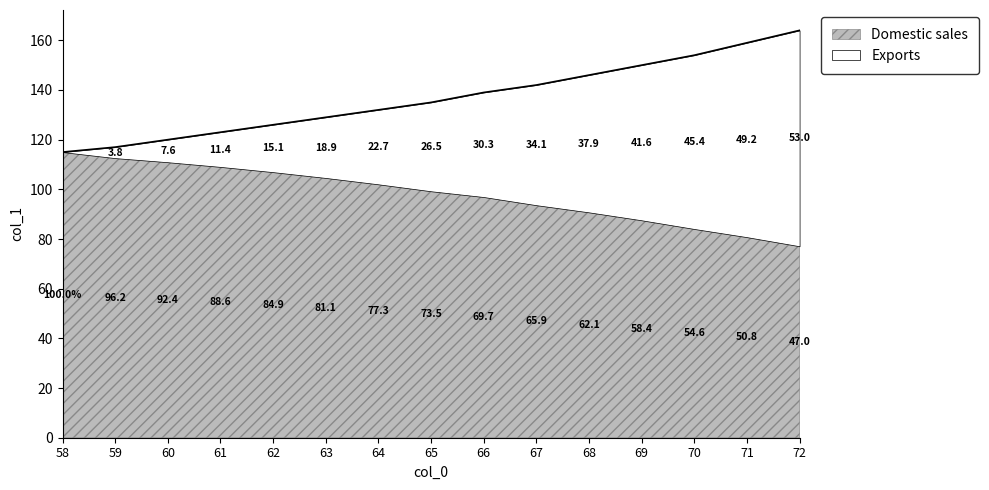

Is it true that the value at 59 is 194?

False